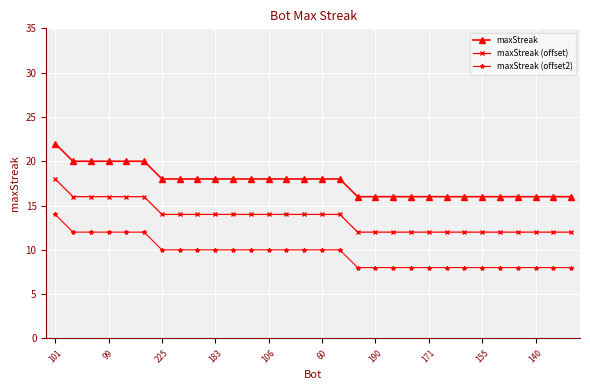

List the series in order of their peak value, highest first.

maxStreak, maxStreak (offset), maxStreak (offset2)